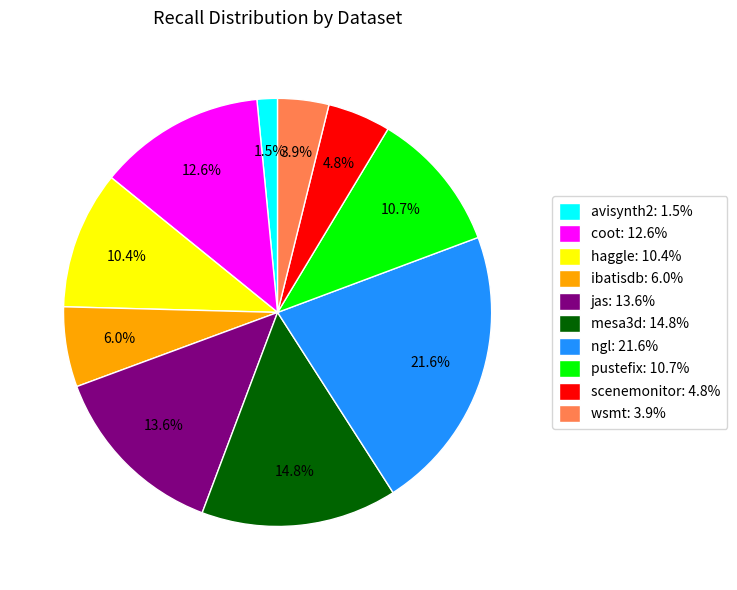

What is the largest slice in the pie chart?

ngl: 21.6%